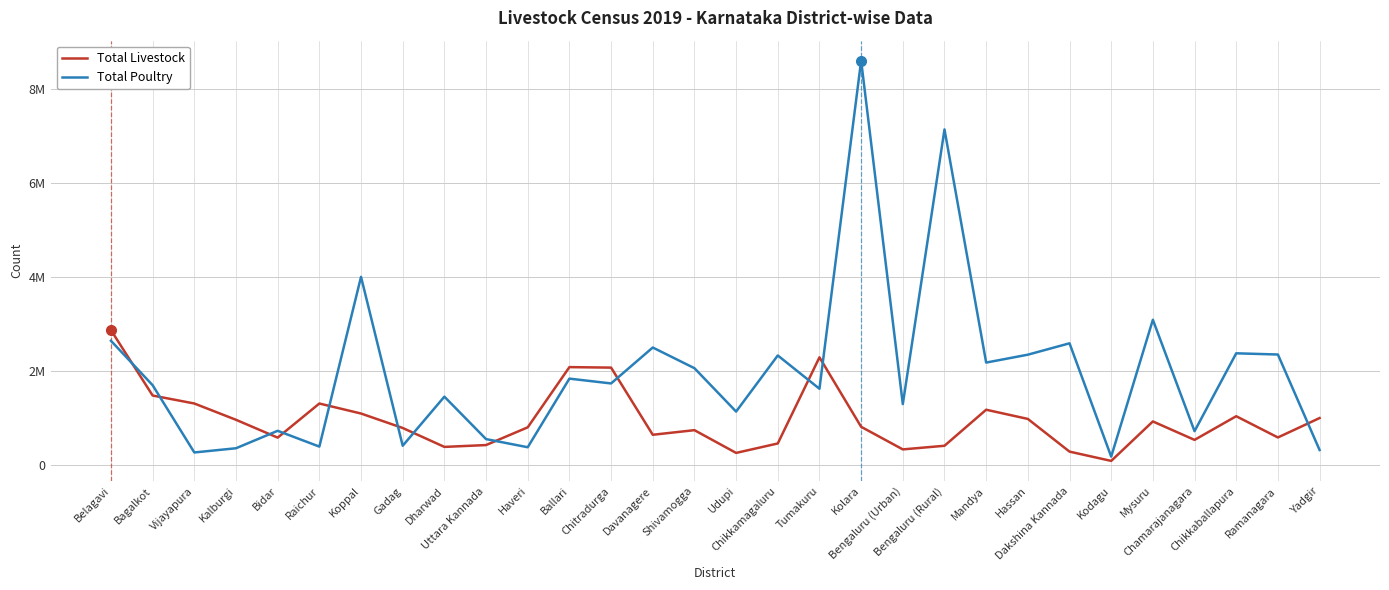

What is the highest value of the Total Poultry series?

8607729